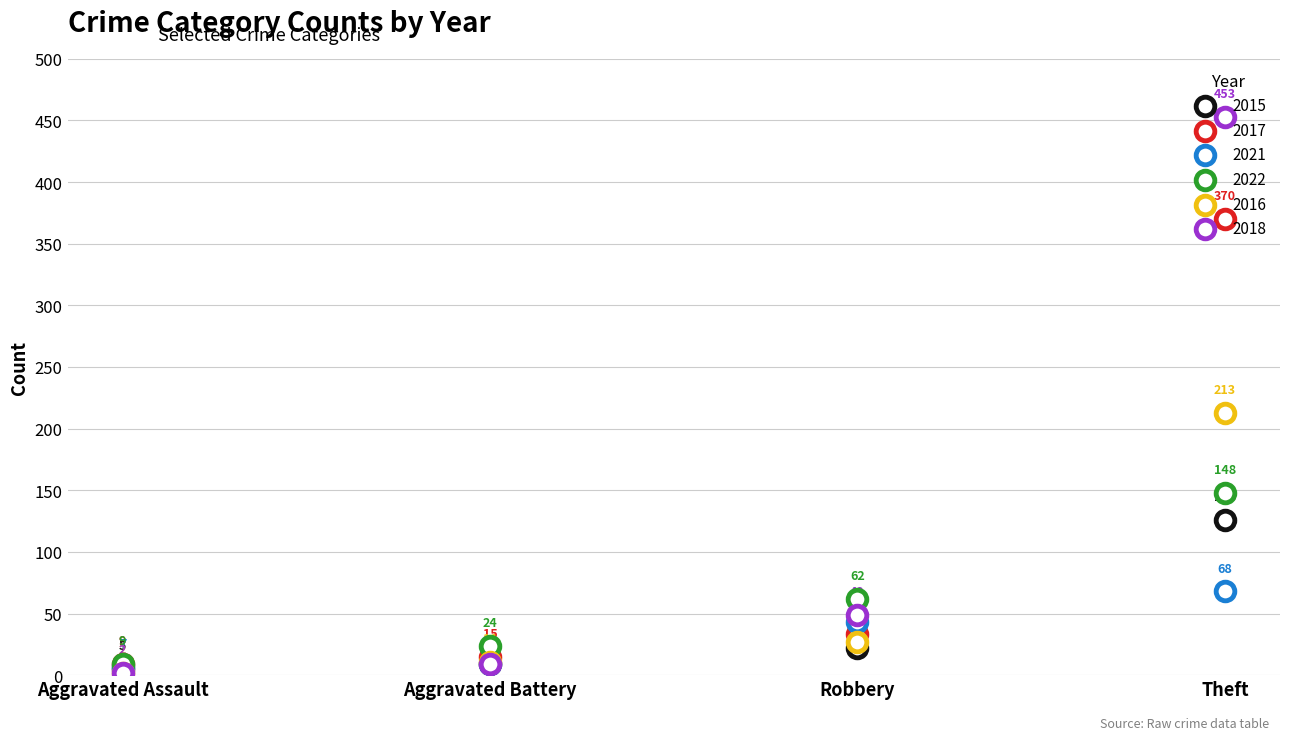

Which series has the largest Y range (max minus min)?

2018